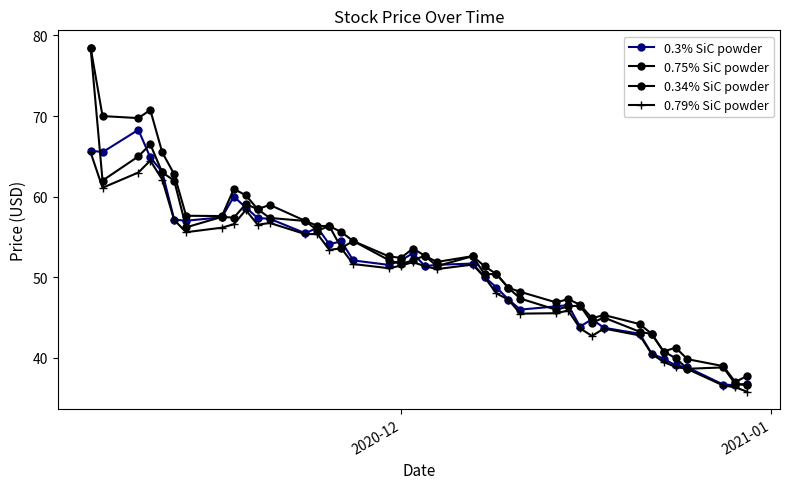

How many values in the 0.3% SiC powder series exceed 51?

23